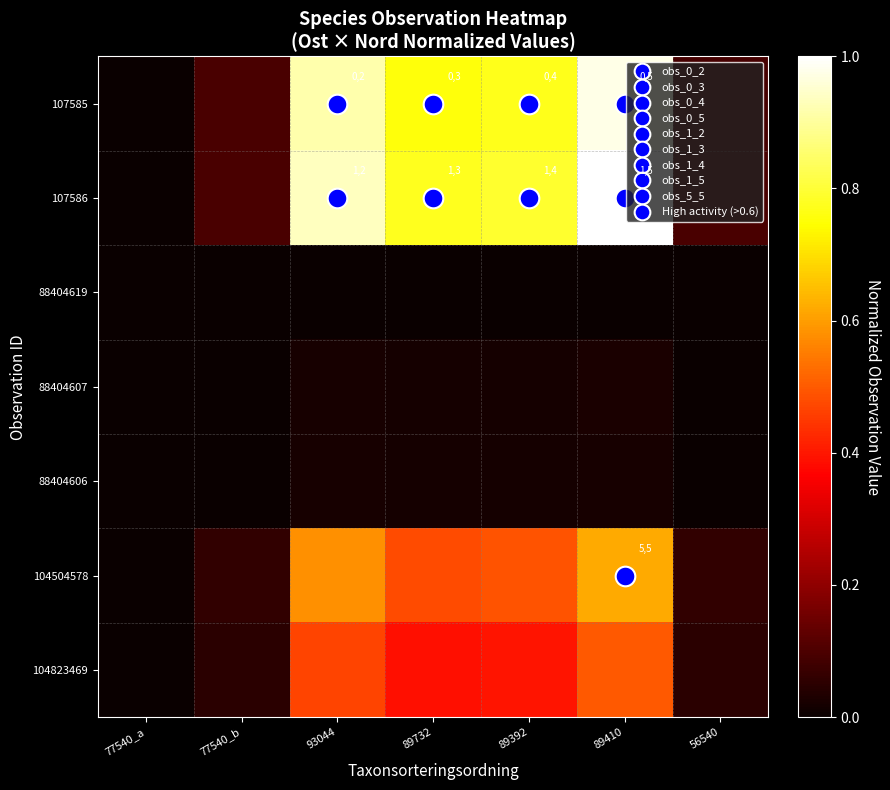

How many distinct data groups are displayed?

7